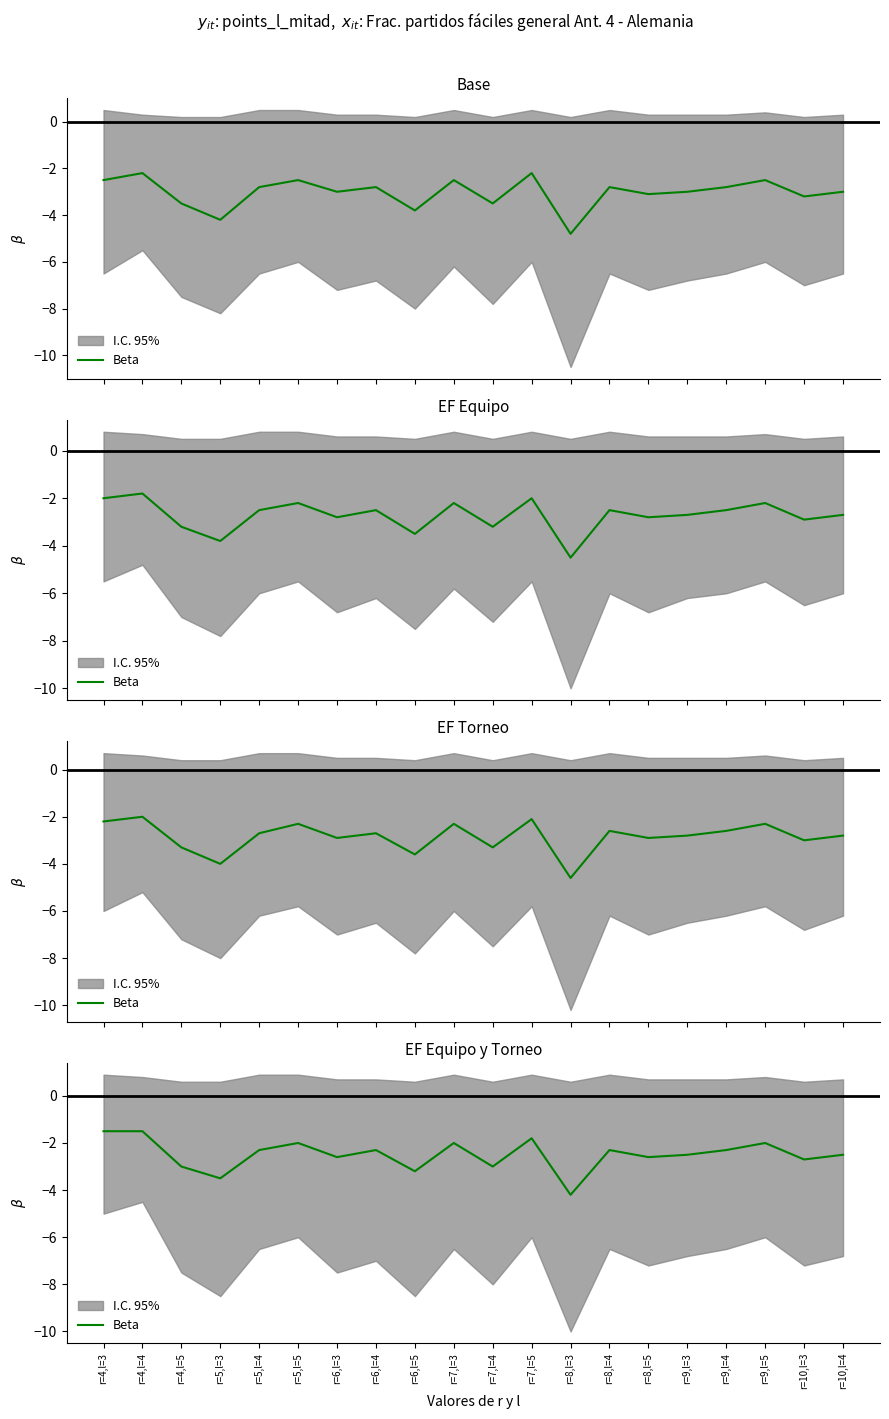

Is it true that the value at r=8,l=4 is -1.6?

False